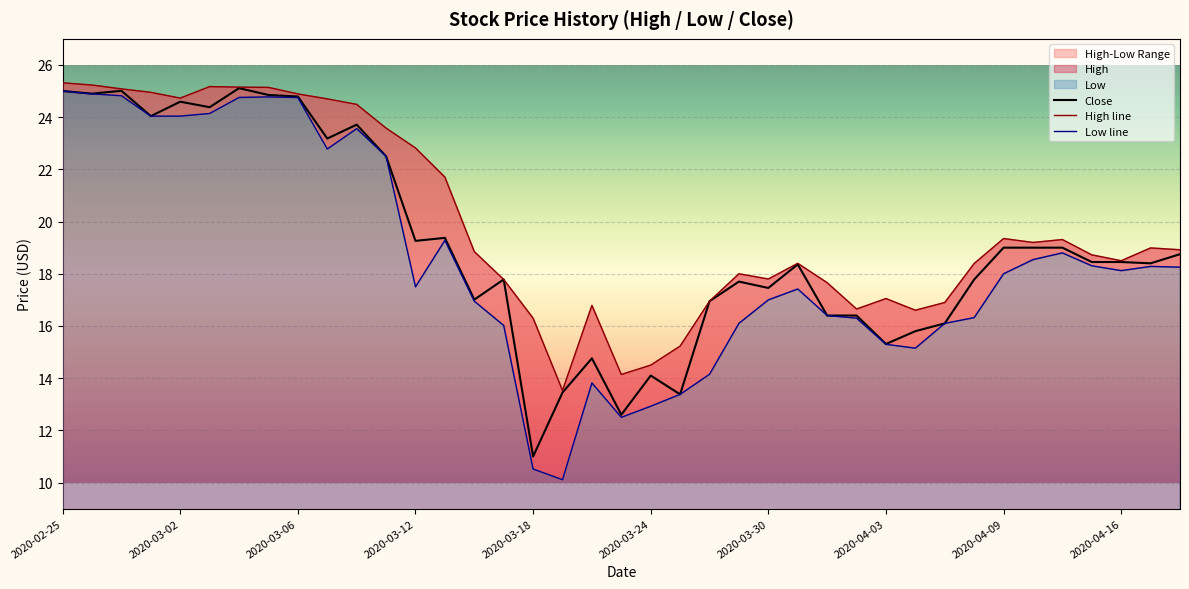

How many interior local valleys does the High line series have?

8